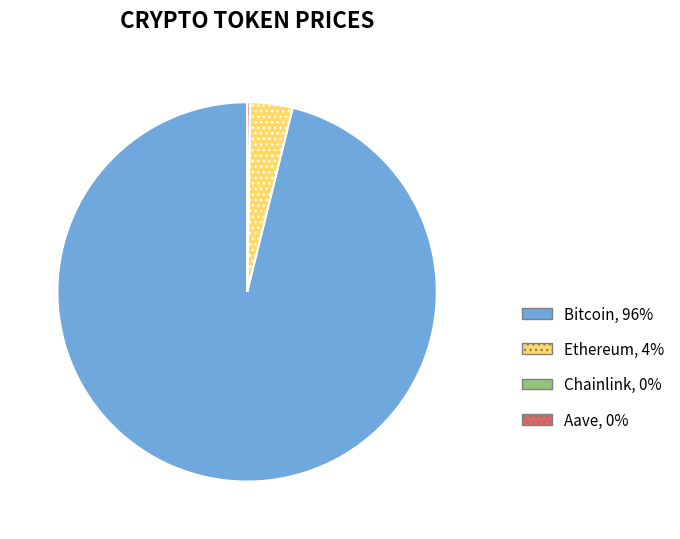

True or false: Ethereum accounts for 11% of the total.

False